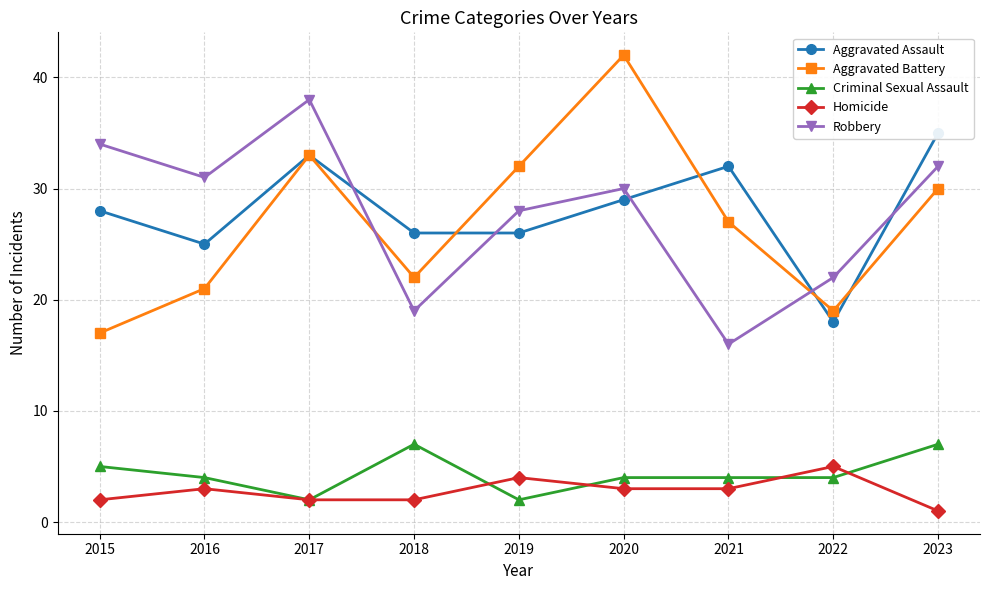

What is the average value of the Robbery series?

28